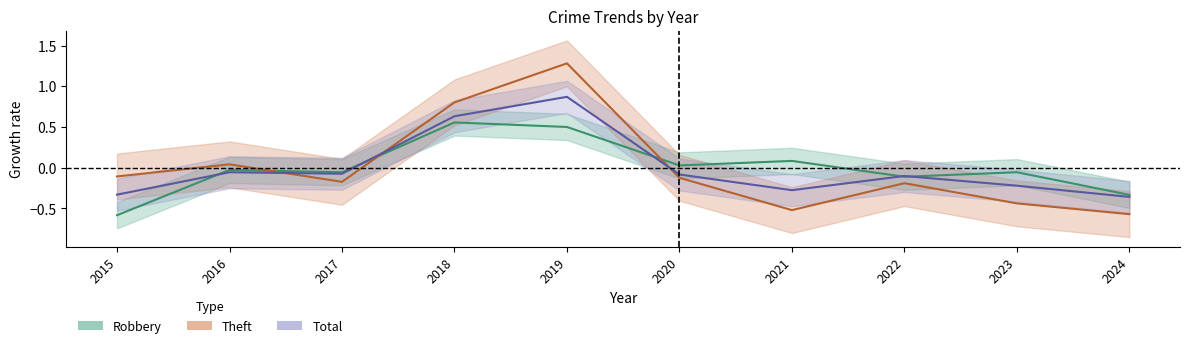

What are all the series names shown in the legend?

Robbery, Theft, Total